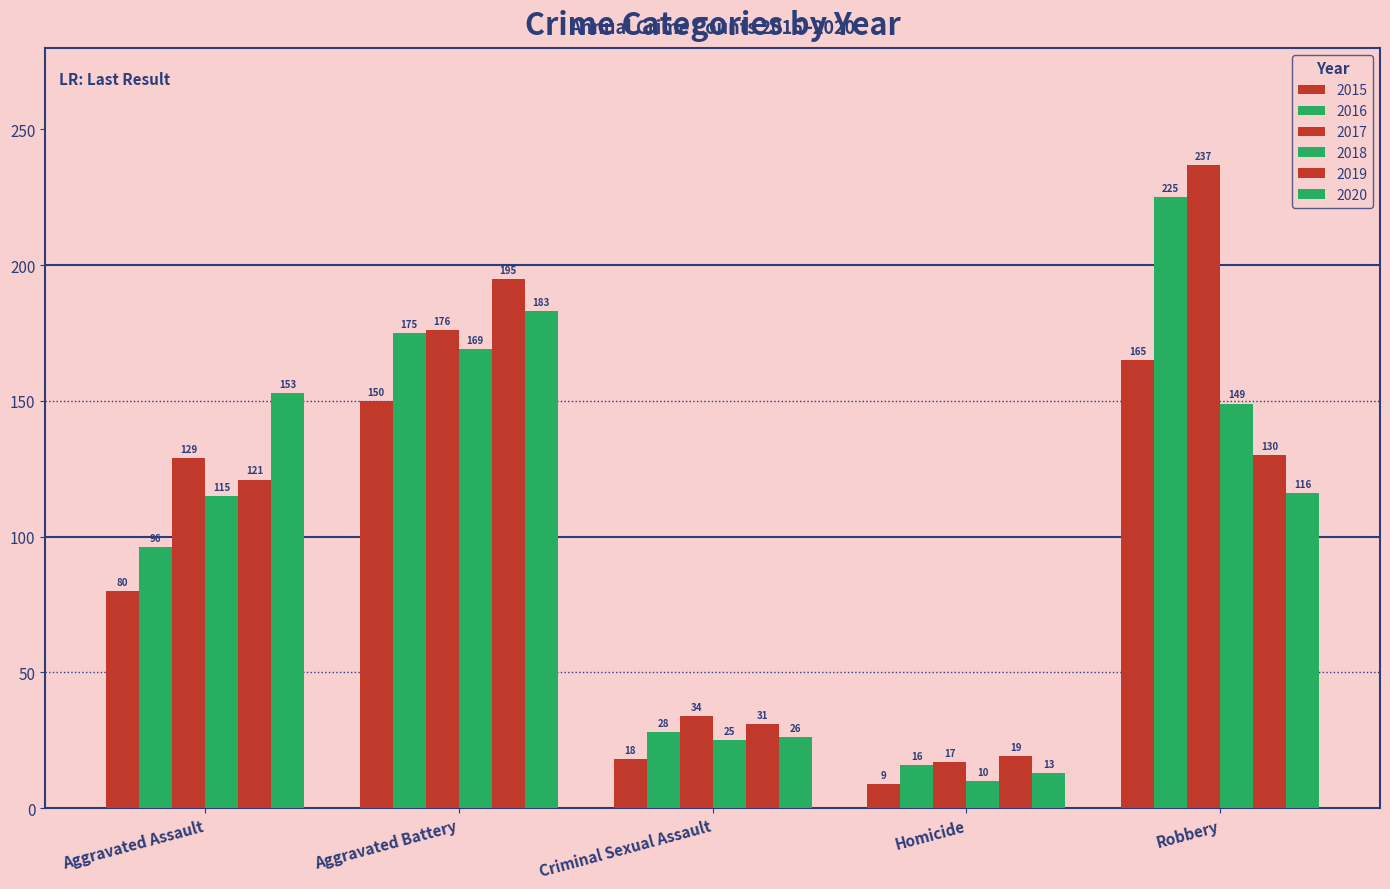

How many groups of bars are there?

5